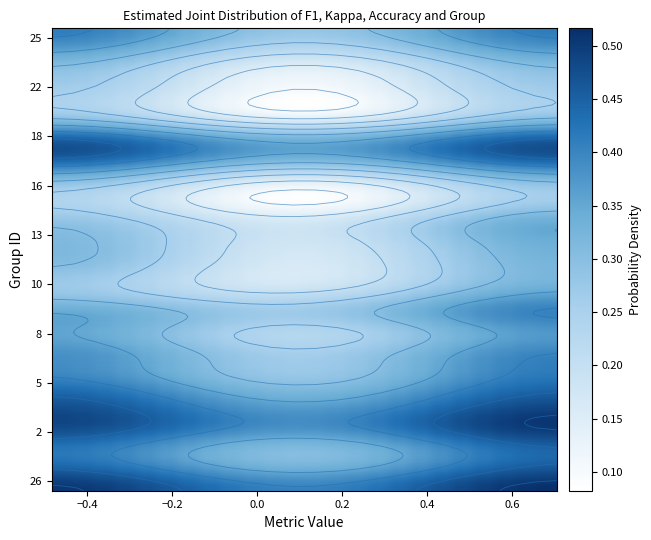

Rank the categories by value from lowest to highest.

11, 22, 16, 17, 24, 9, 12, 15, 14, 7, 23, 25, 13, 3, 2, 18, 21, 26, 10, 5, 8, 6, 1, 4, 19